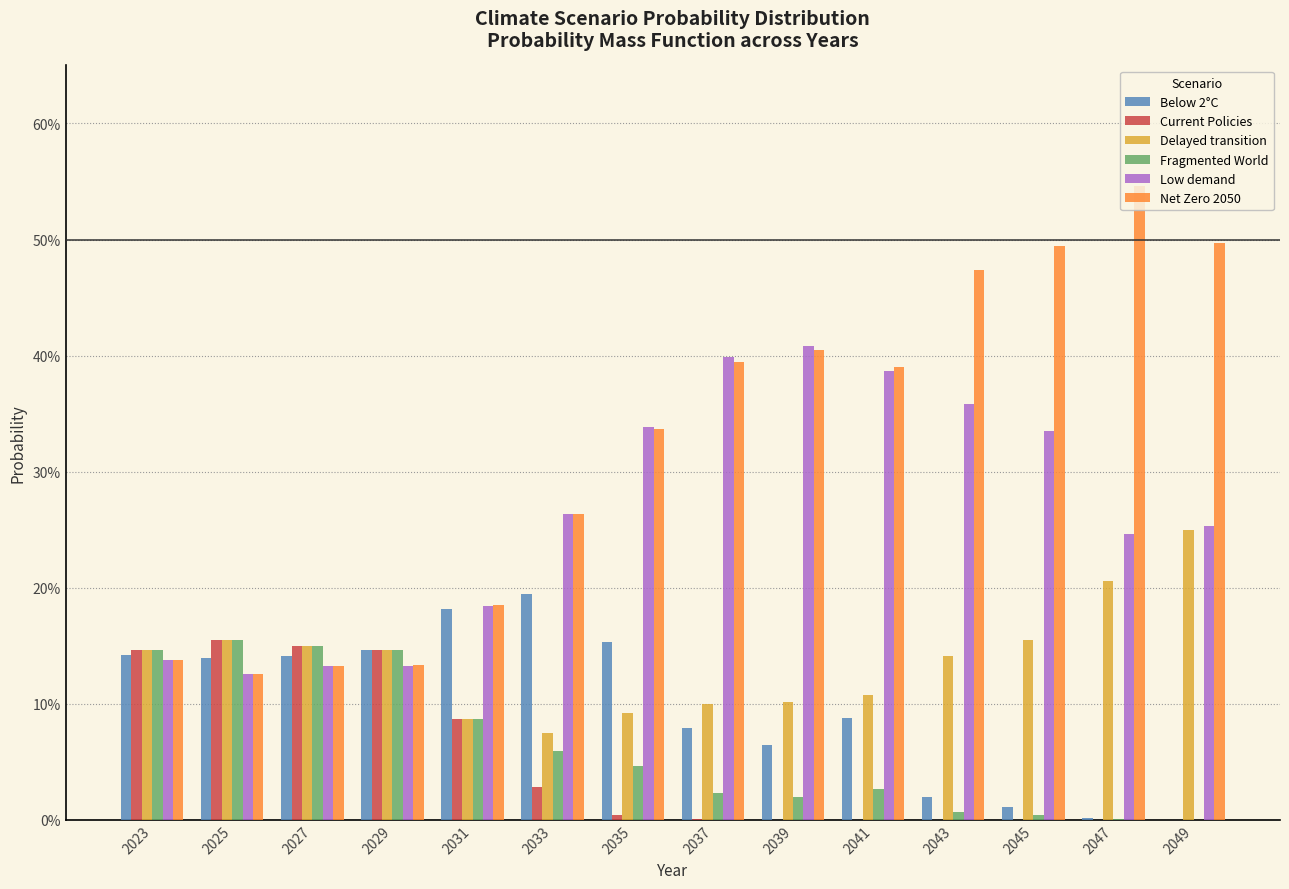

What are all the series names shown in the legend?

Below 2°C, Current Policies, Delayed transition, Fragmented World, Low demand, Net Zero 2050